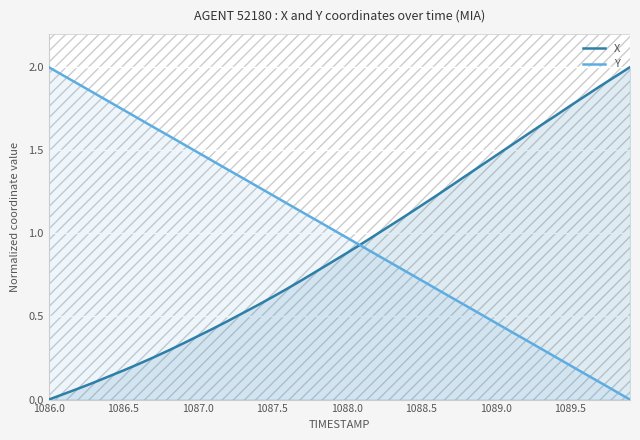

Which series has the largest total across all categories?

Y